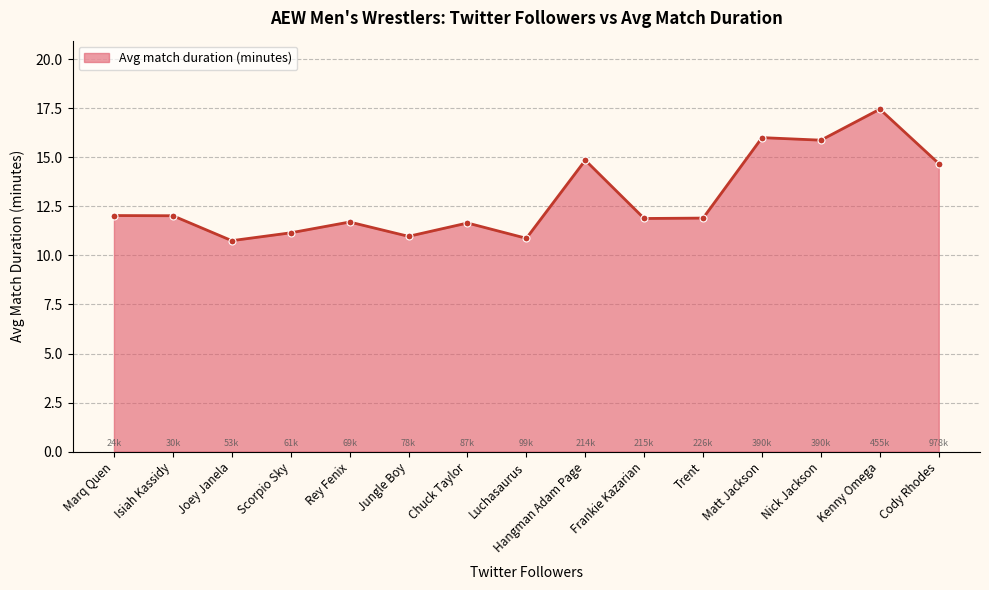

What is the label of the 12th point from the left?

Matt Jackson